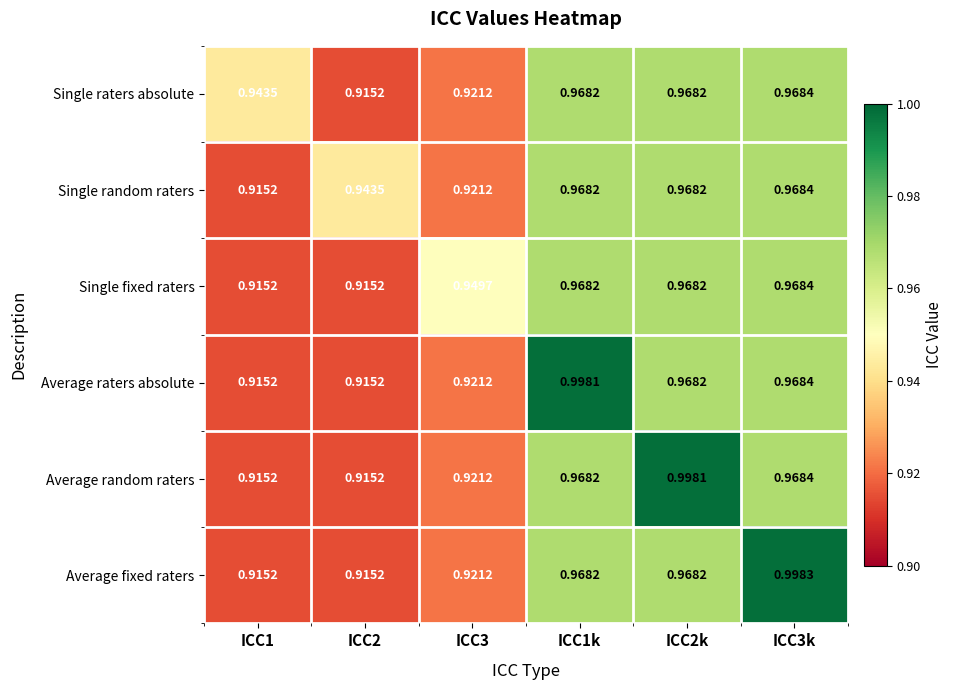

At which category does the chart reach its peak across all series?

ICC3k